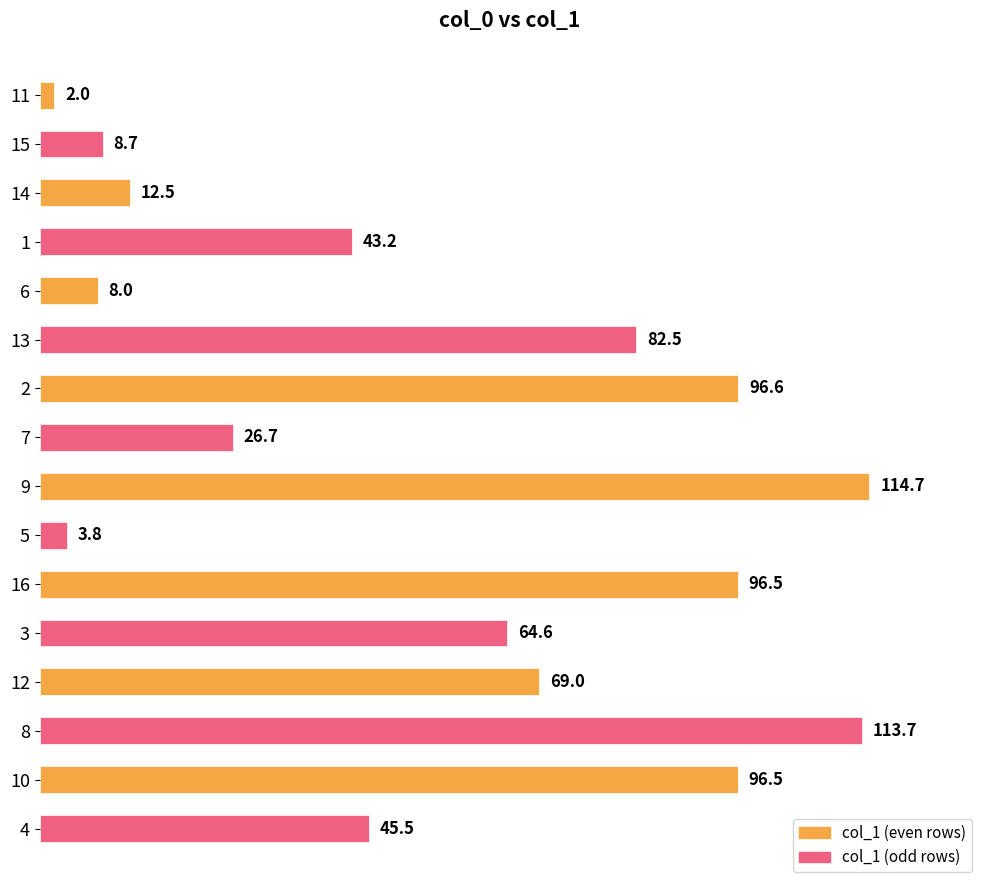

What is the greatest value displayed?

114.7